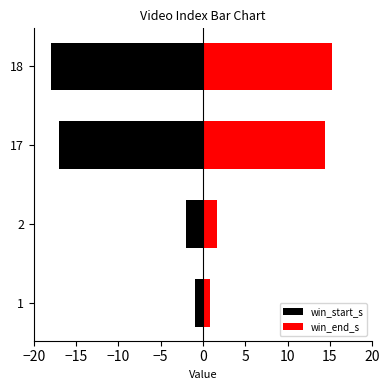

What is the average value of the win_end_s series?

8.1